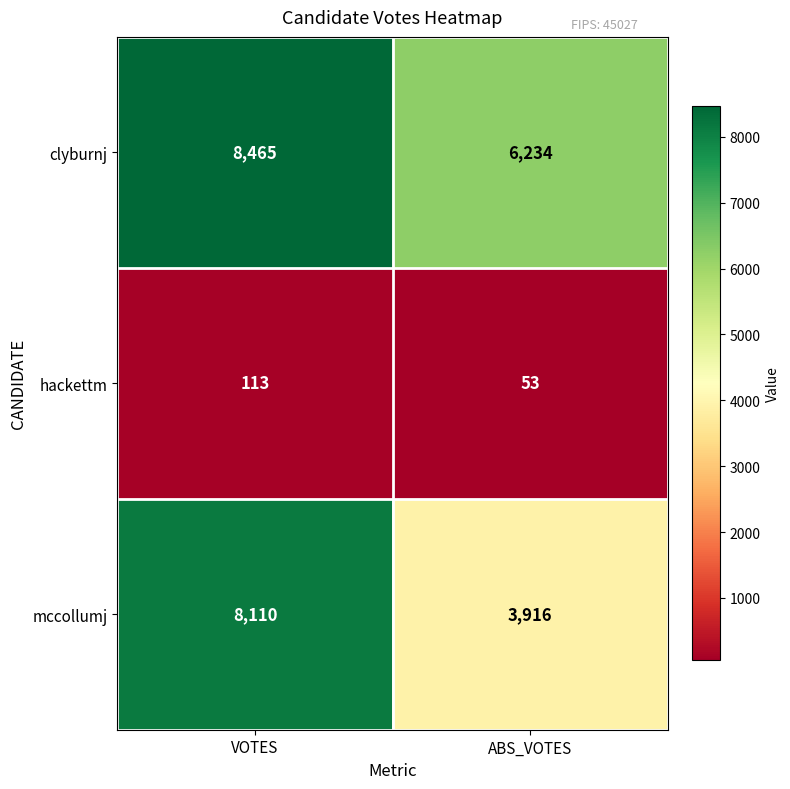

What is the total value across all series at ABS_VOTES?

10203